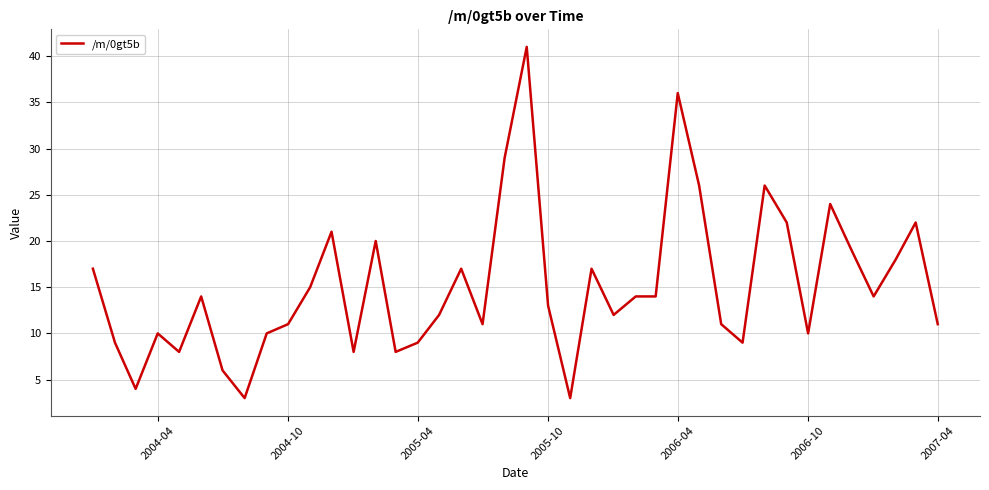

What is the greatest value displayed?

41